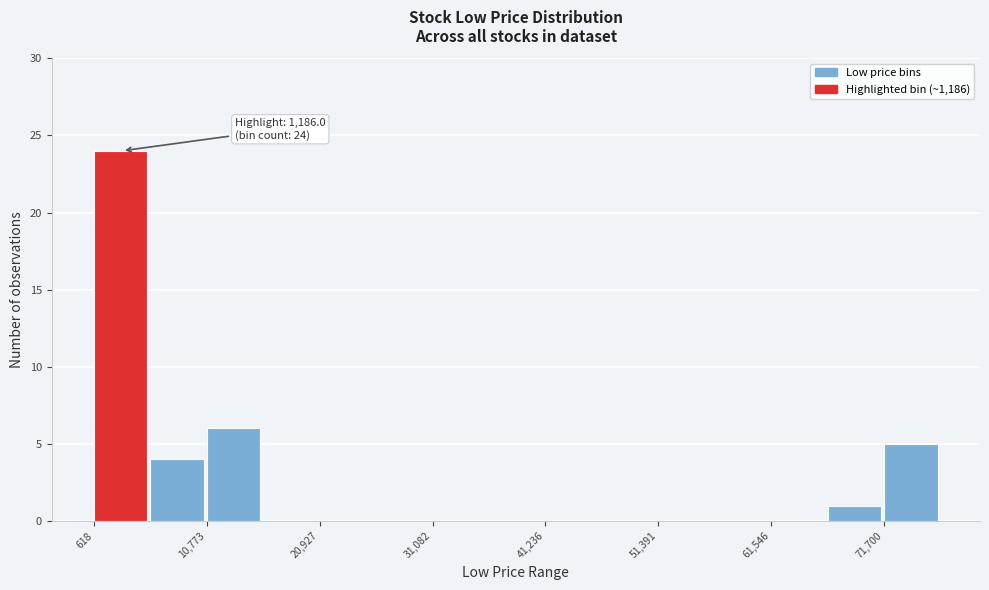

Around what value on the x-axis is the tallest bar? Give the approximate position of its centre, as read against the axis.

4000